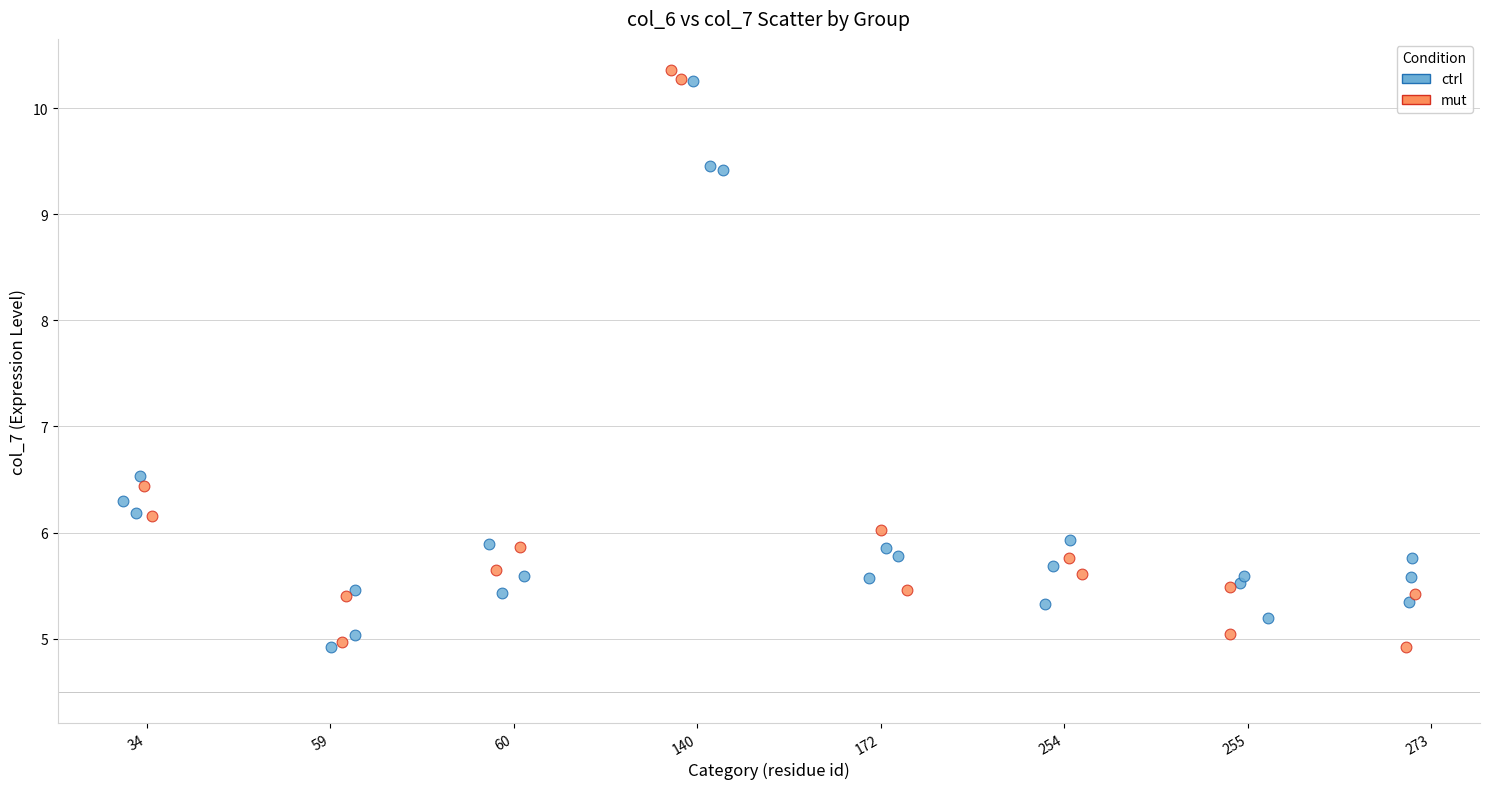

Which series has the widest spread of Y values?

mut